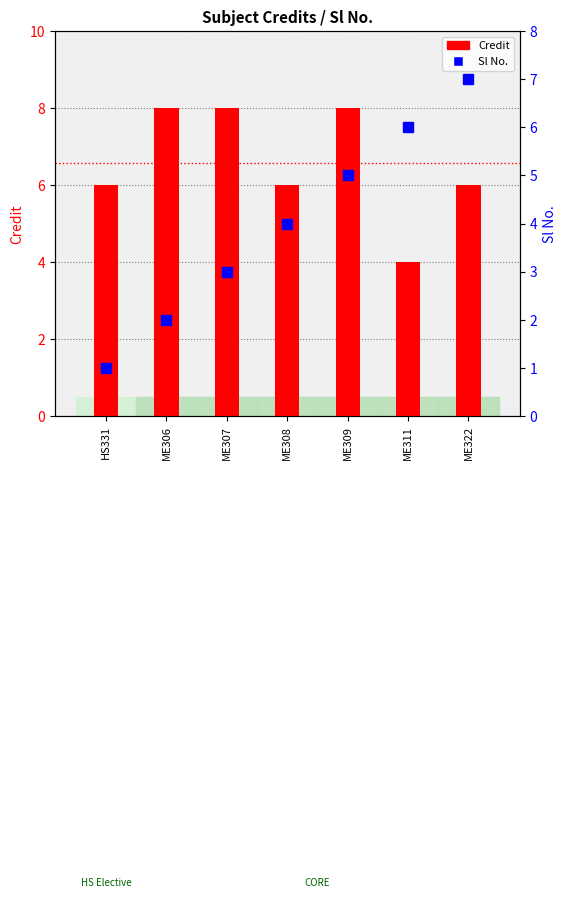

How many values in the Sl No. series are below 4?

3